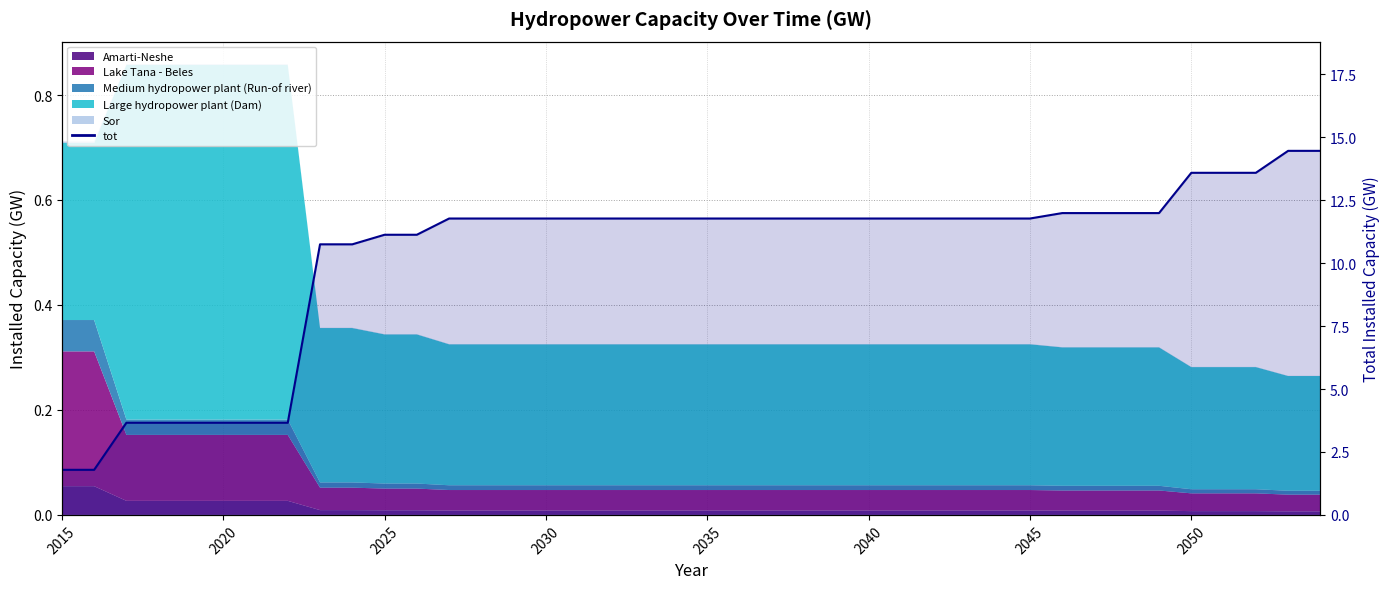

Is it true that the value at 36 is 18.5?

False